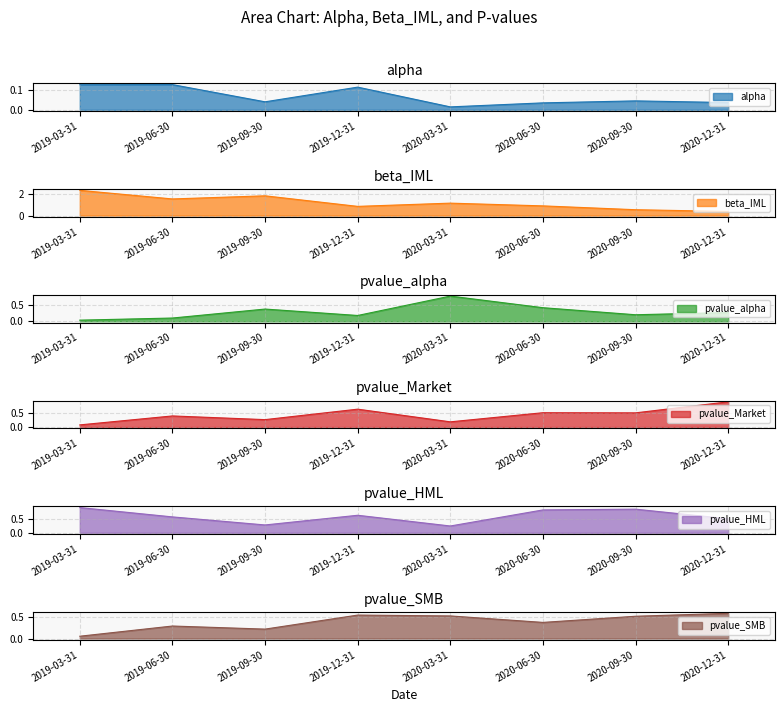

What is the label of the 7th point from the left?

2020-09-30